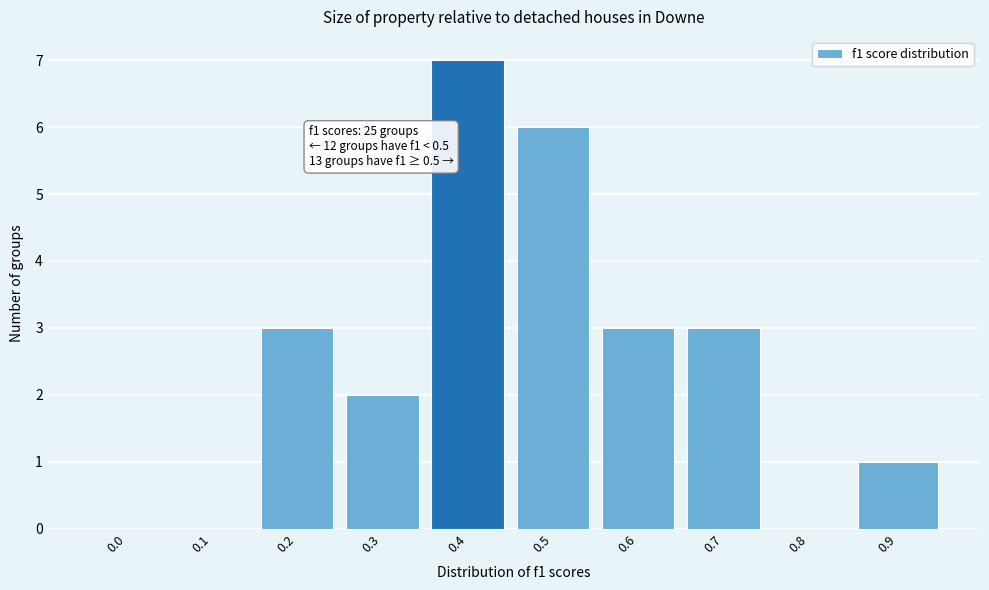

Reading left to right, transcribe all the data shown in this chart.

0.0=0	0.1=0	0.2=3	0.3=2	0.4=7	0.5=6	0.6=3	0.7=3	0.8=0	0.9=1